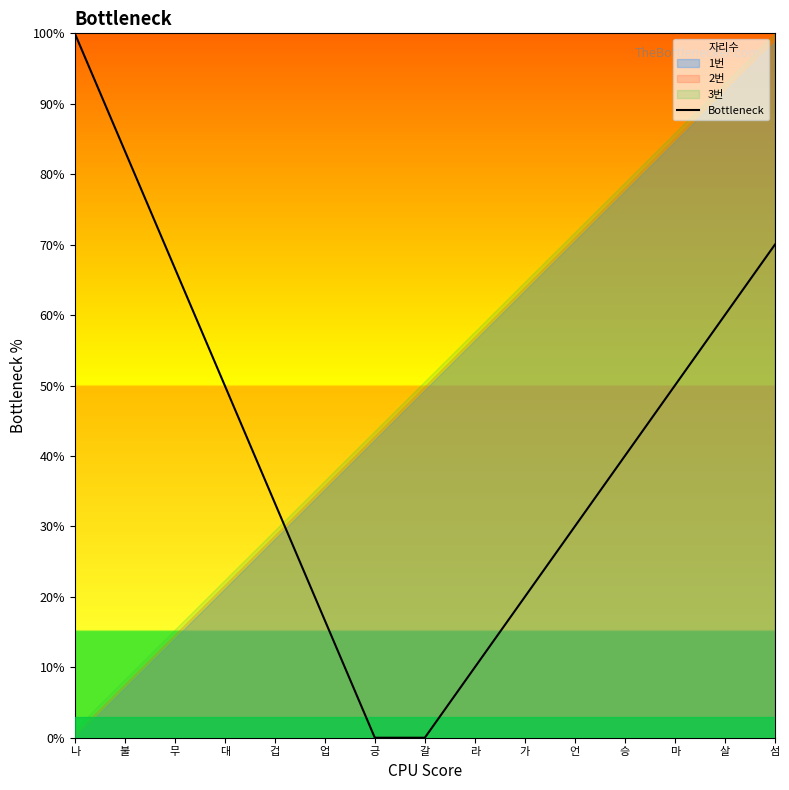

What is the difference between the maximum and minimum values?

100.0